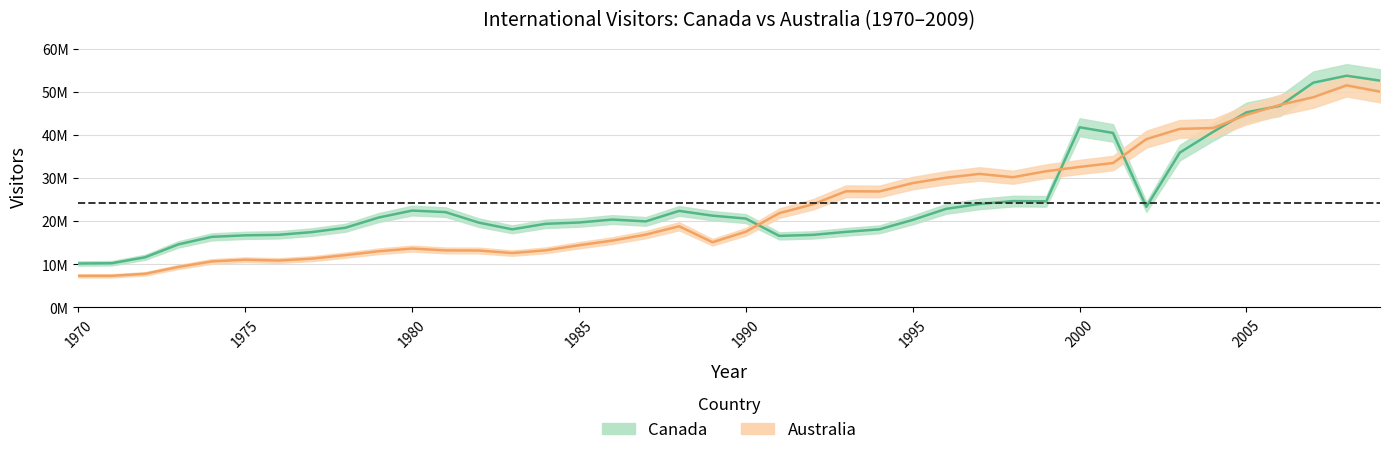

At which label is Canada closest to 31949528?

2003